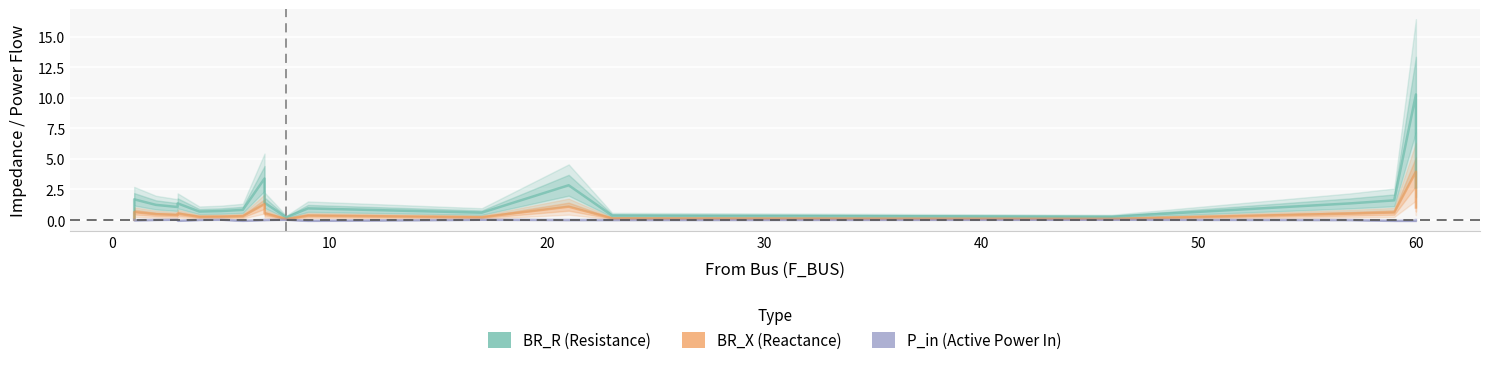

Which series has the widest spread of values?

BR_R (Resistance)